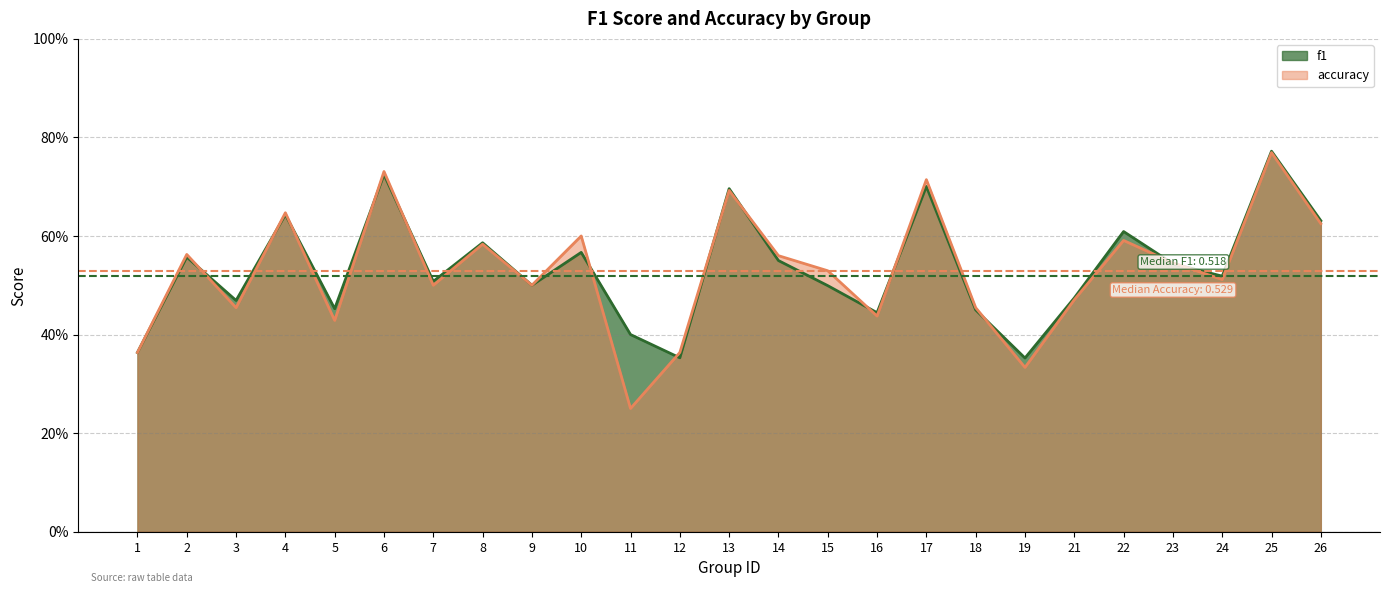

Is the value of accuracy at 26 greater than the value of f1 at 26?

No